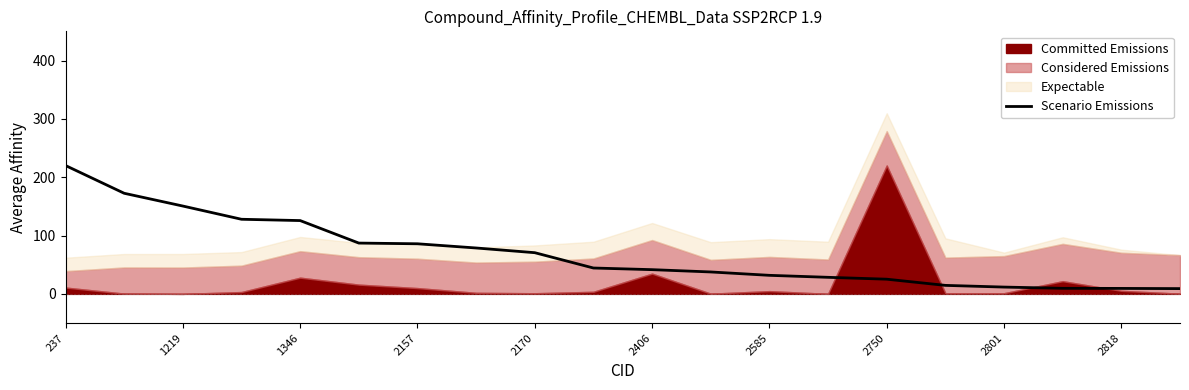

Is it true that Scenario Emissions equals 125.9 at 2157?

False